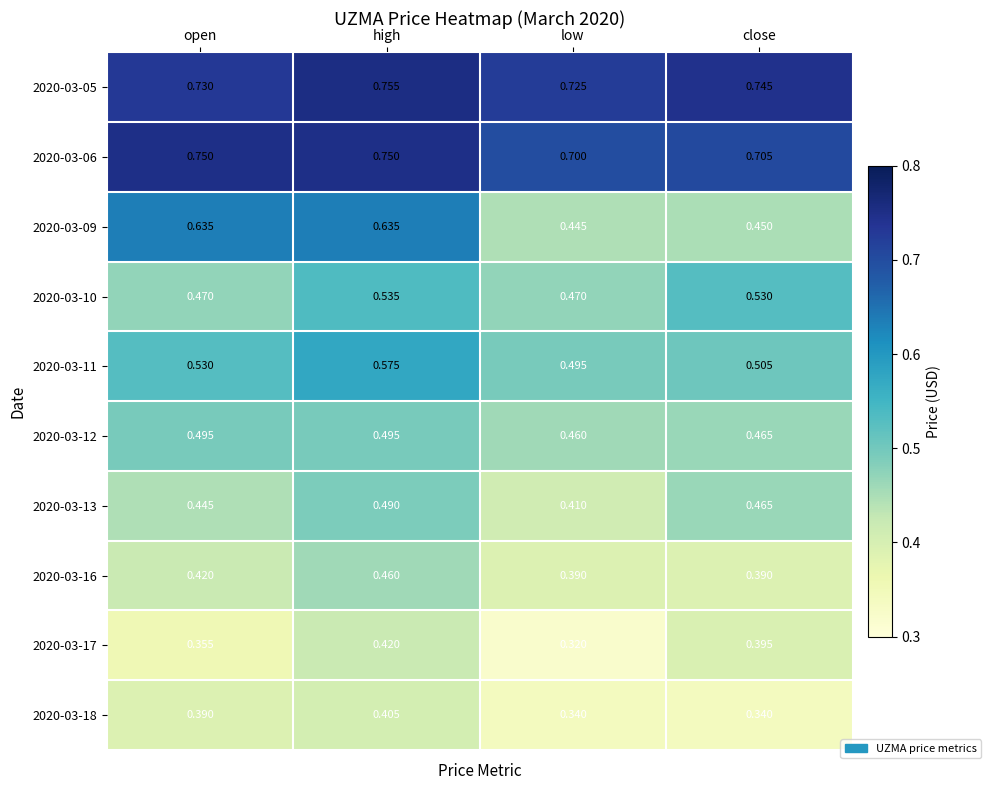

Which series has the widest spread of values?

2020-03-09